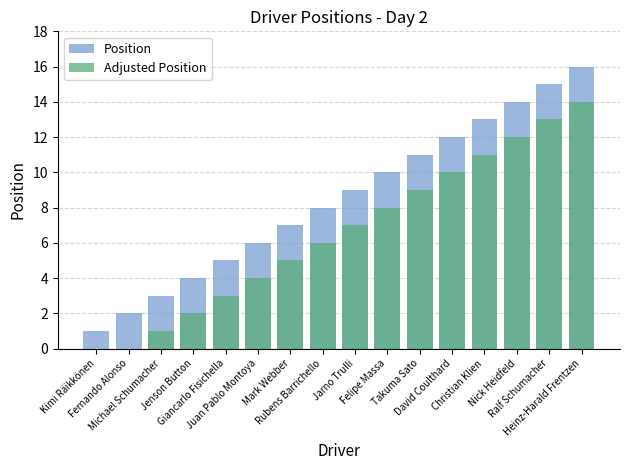

At Ralf Schumacher, list the series in order from smallest to largest.

Adjusted Position, Position